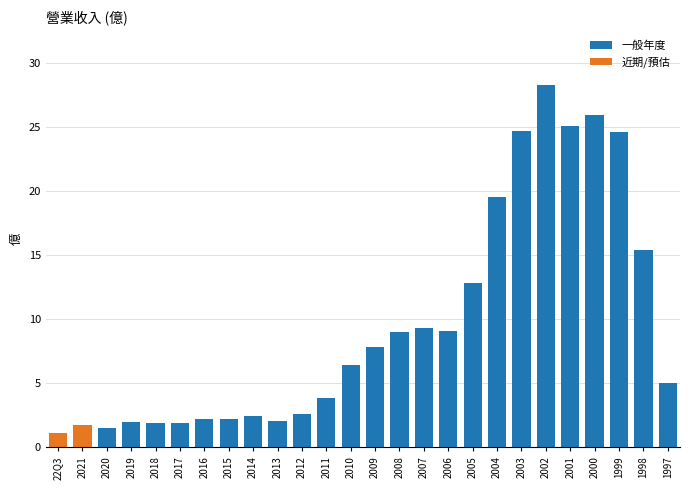

How many values are below 6?

13